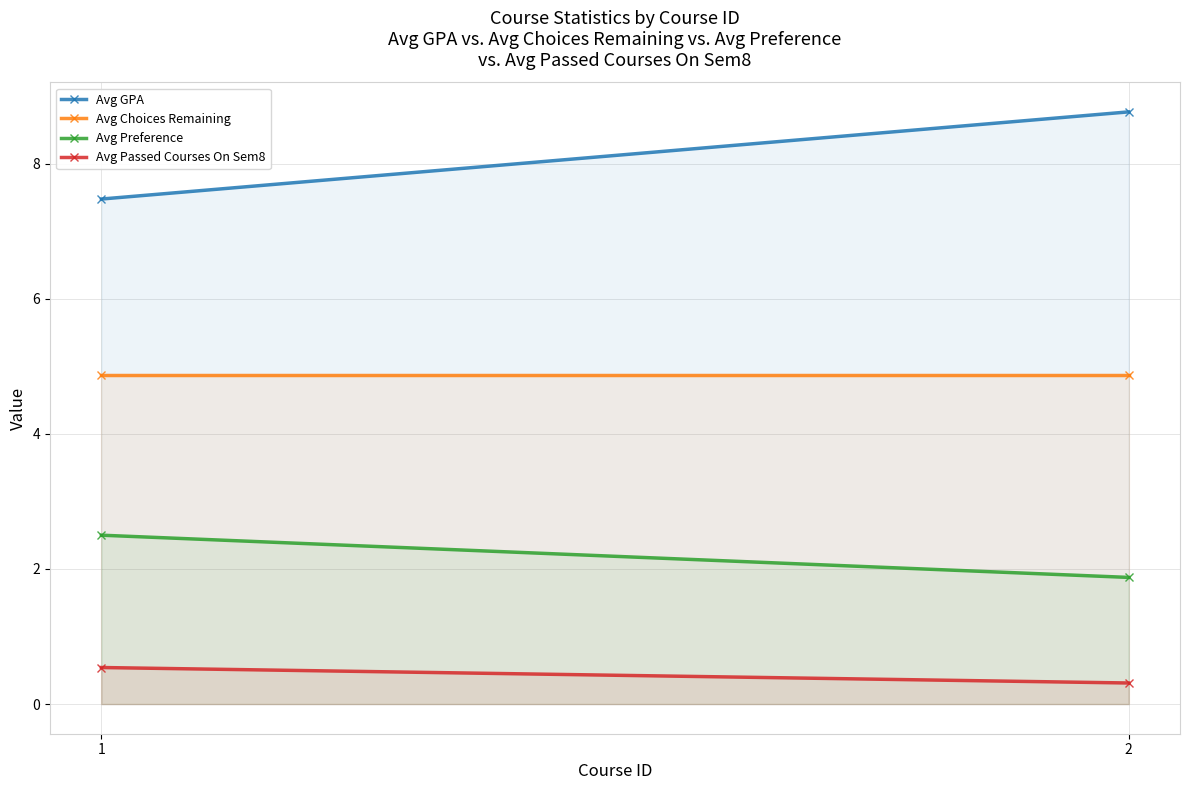

What is the average value of the Avg Choices Remaining series?

4.9